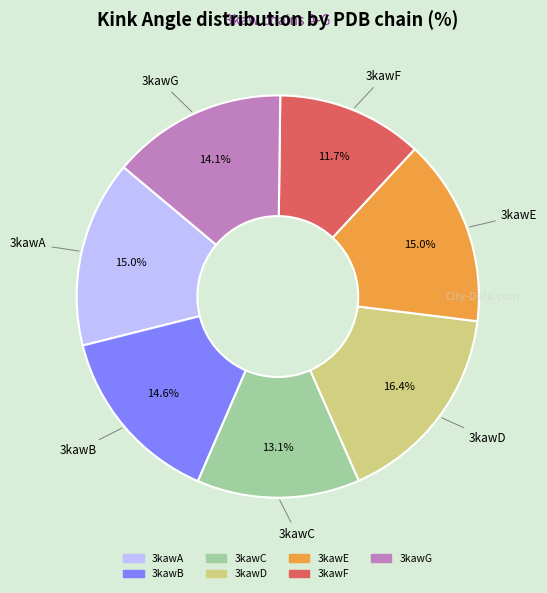

How many segments does this pie chart have?

7